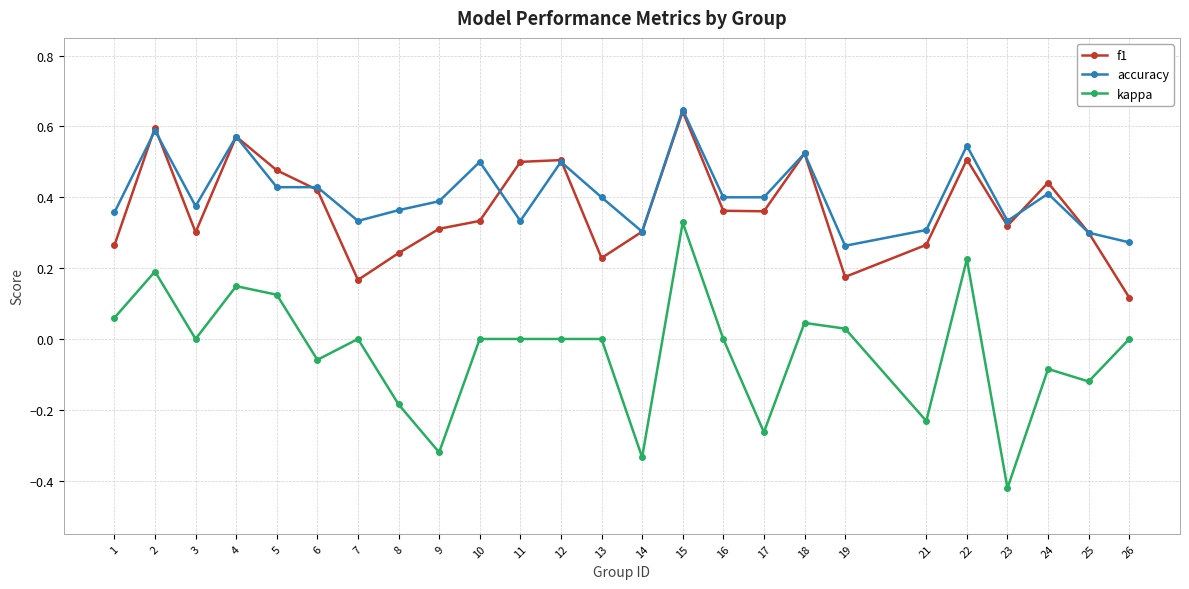

Is it true that accuracy equals 0.4 at 8?

True